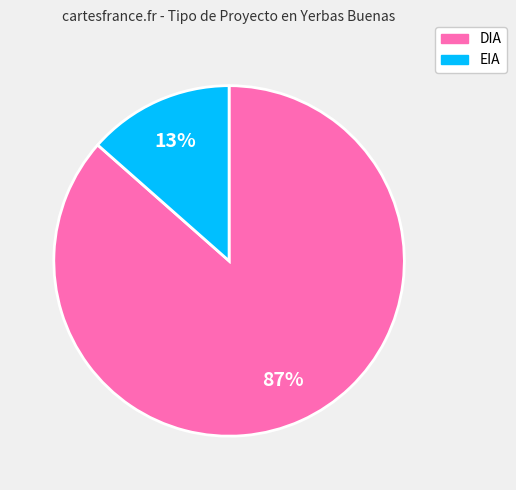

Which slice is the smallest?

EIA